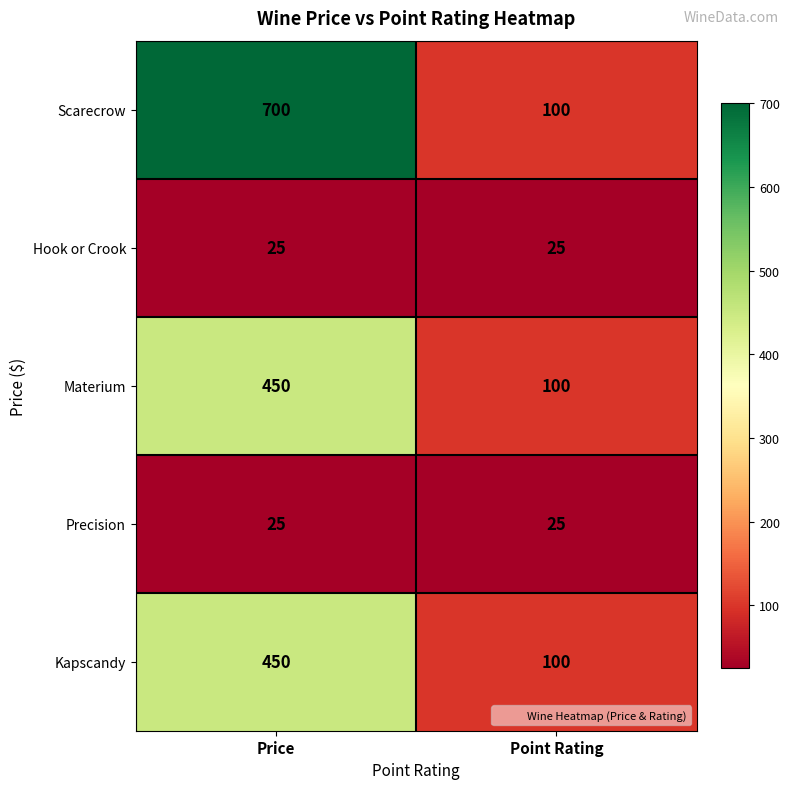

Which series has the largest total across all categories?

Scarecrow